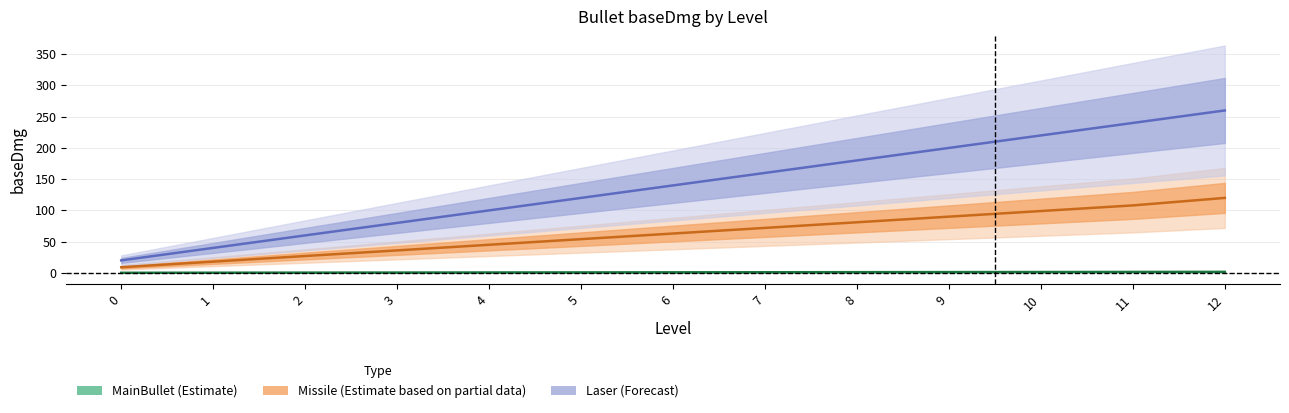

The value of Missile_baseDmg at 1 is 29.8. True or false?

False